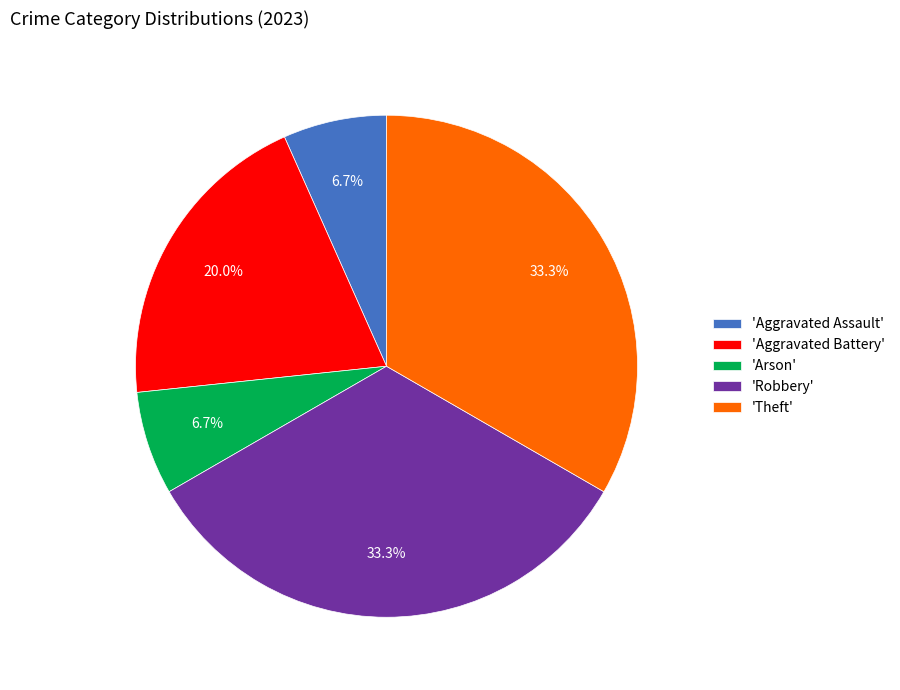

What percentage do 'Robbery' and 'Aggravated Assault' together represent?

40.0%